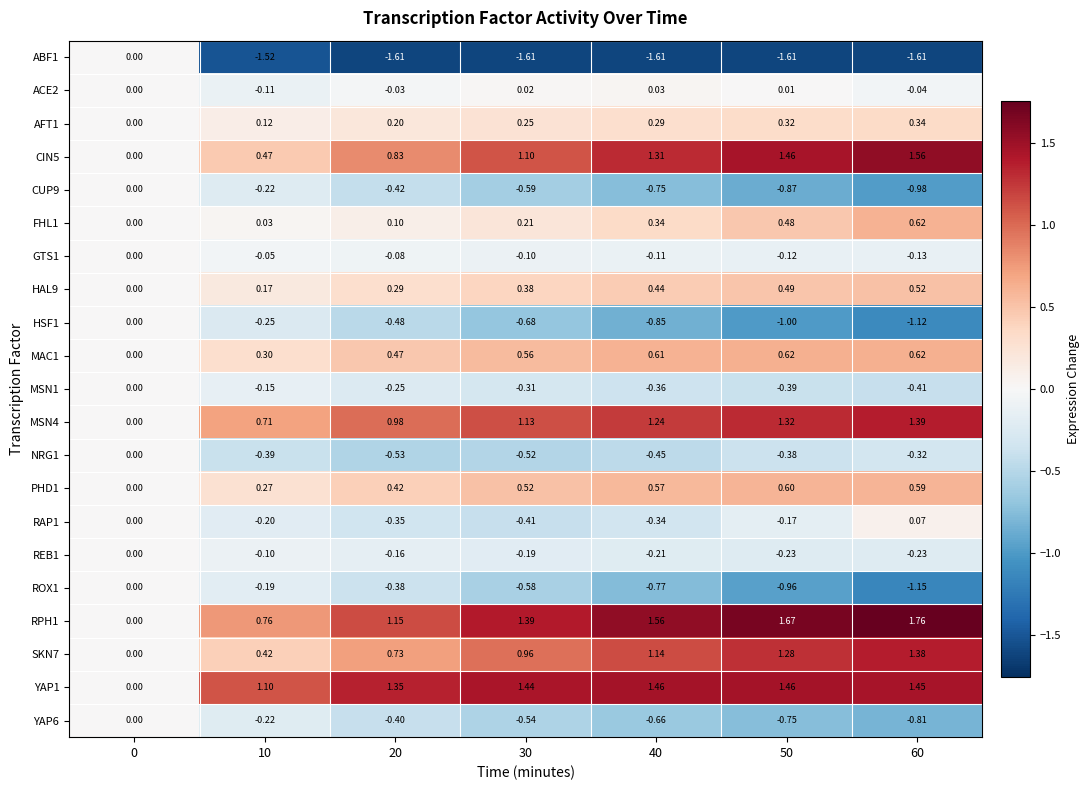

Is the value of FHL1 at 60 greater than the value of CIN5 at 10?

Yes